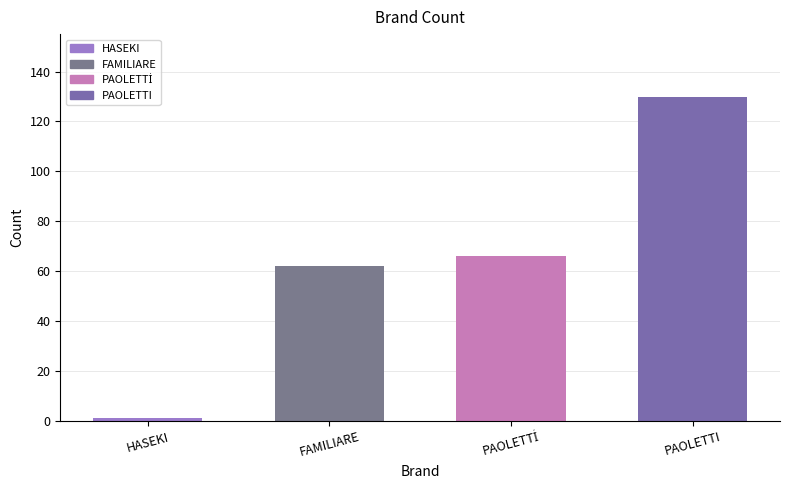

What is the difference between the values at FAMILIARE and PAOLETTI?

68